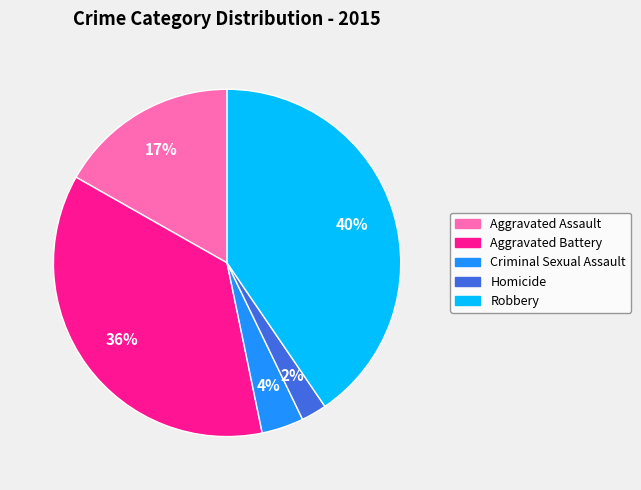

To the nearest percent, what is the average slice percentage?

20%